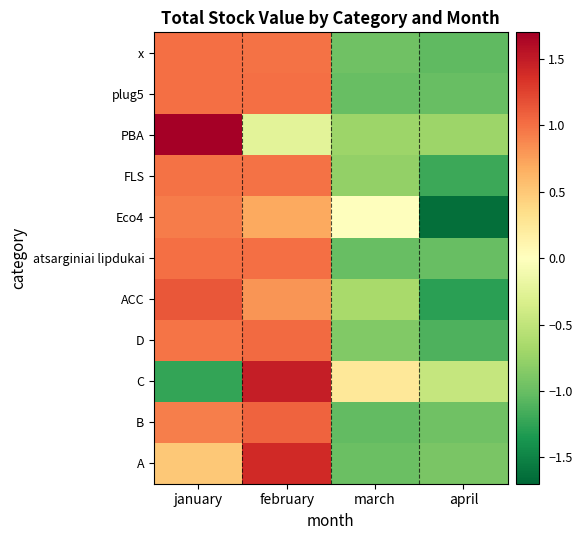

What is the total value across all series at january?

8.9